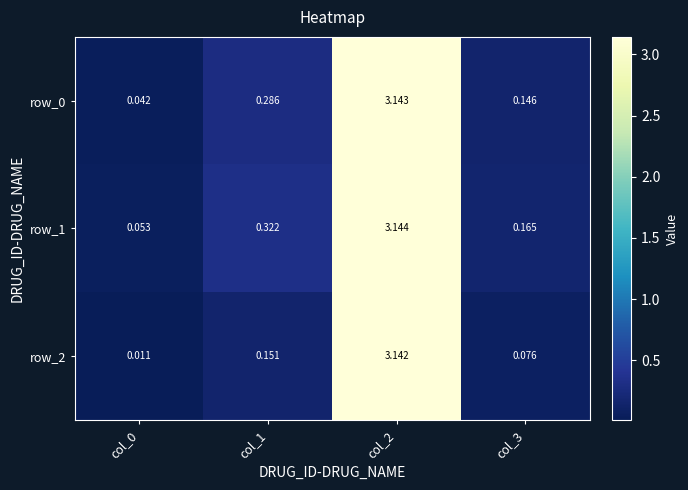

Which series changed the most between col_1 and col_3?

row_1